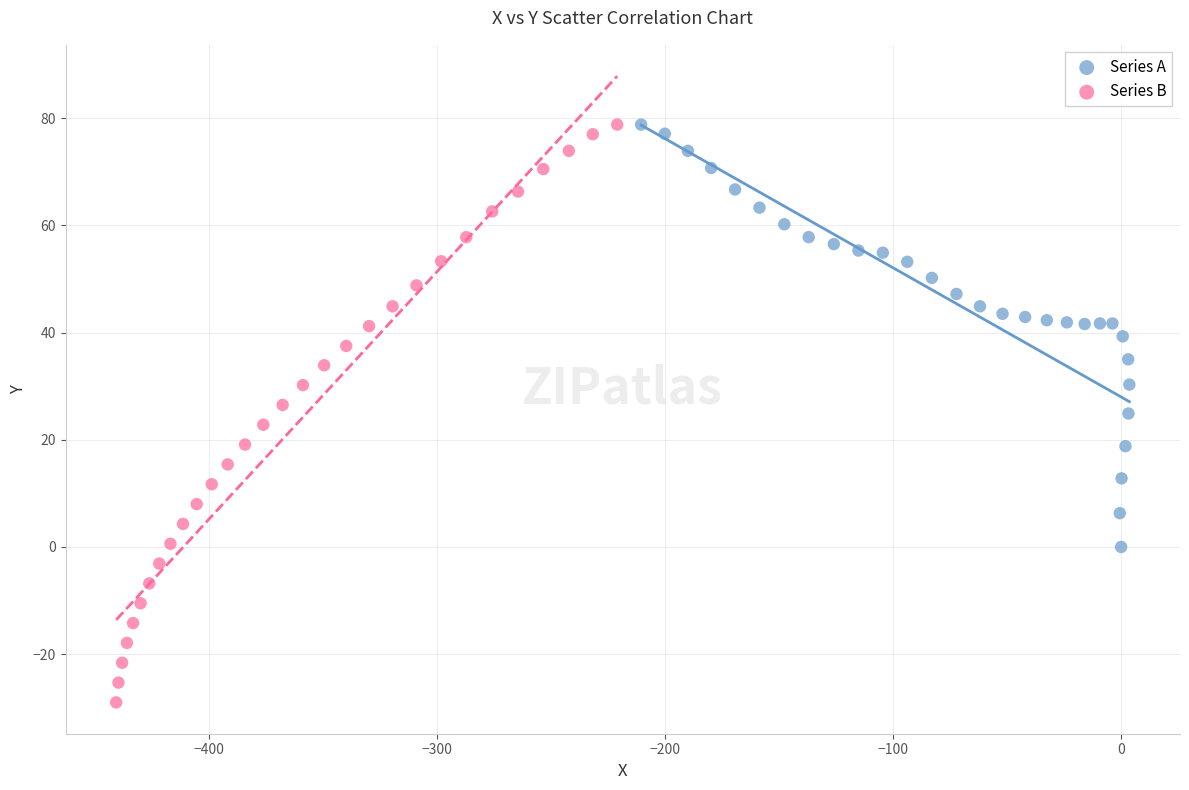

Which series contains the lowest Y value?

Series B